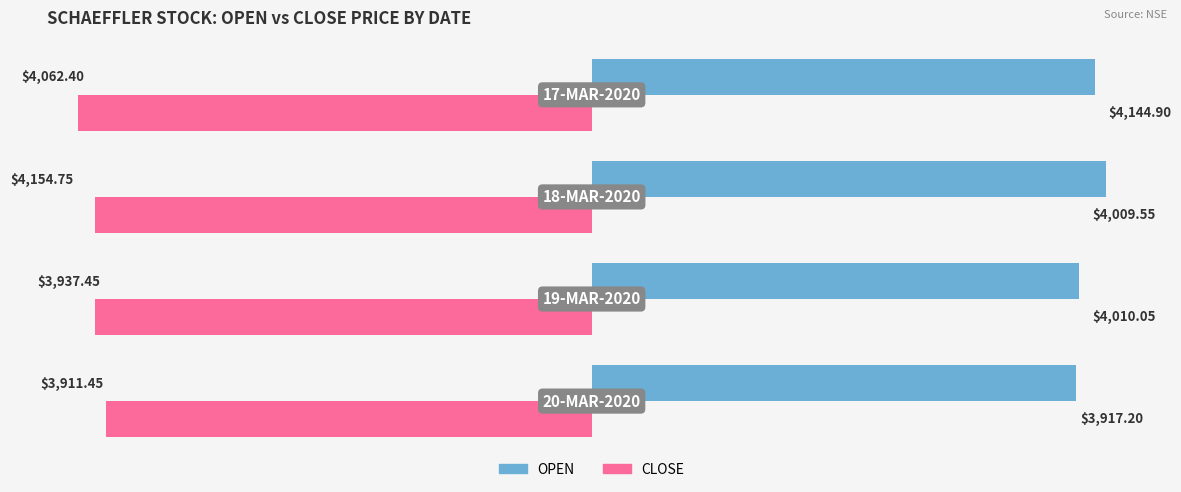

Where is CLOSE nearest to the value -4031?

1.0